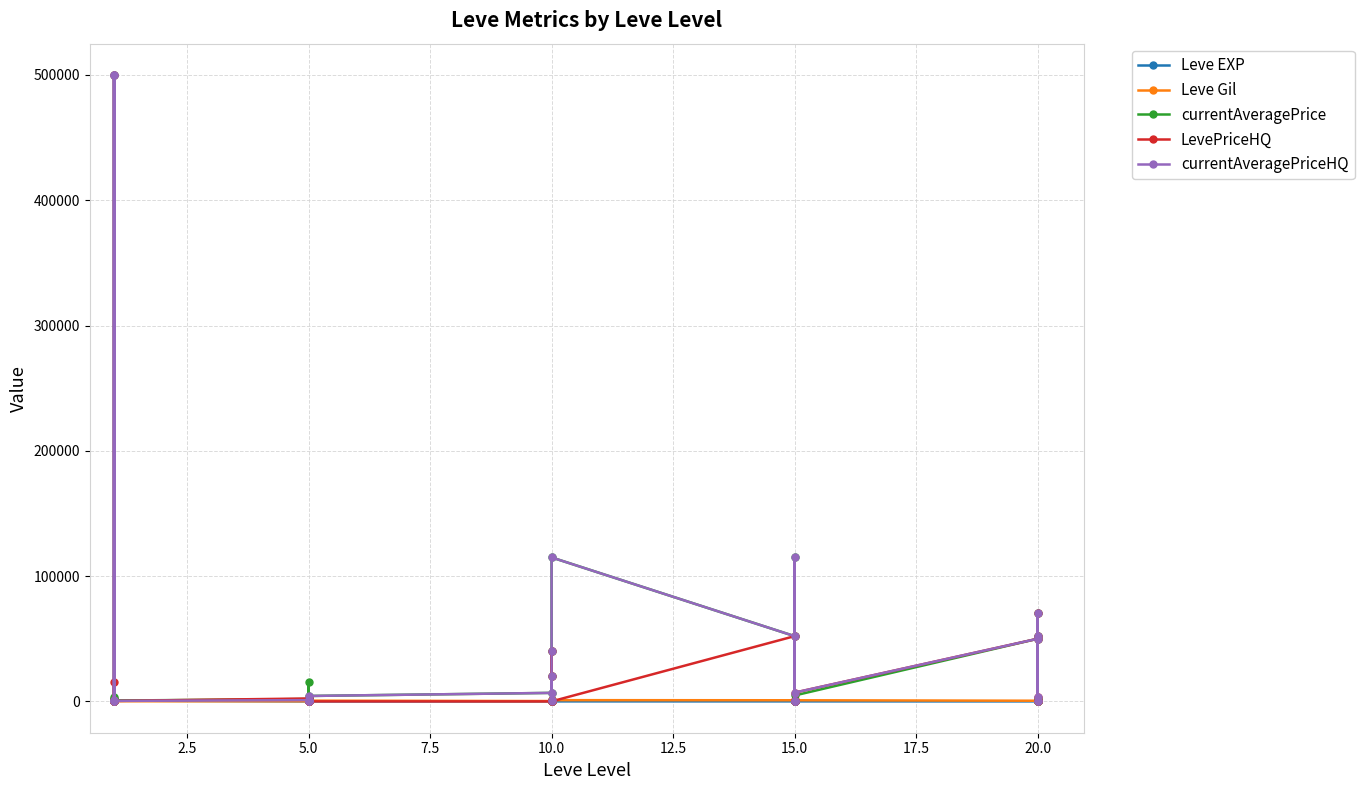

How many distinct data groups are displayed?

5